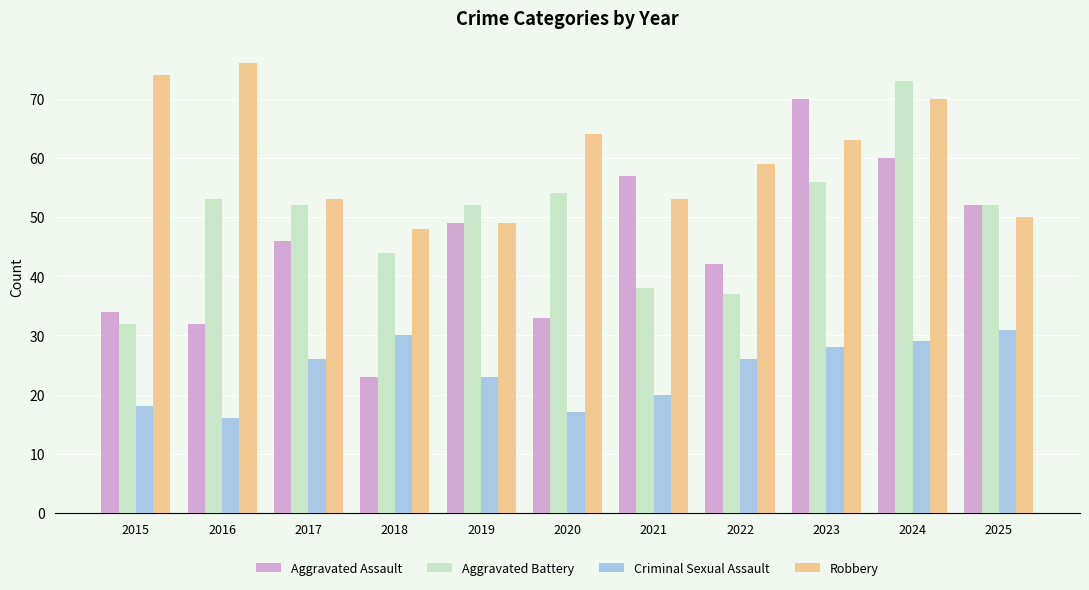

The Aggravated Battery series shows 28 at 2023. True or false?

False